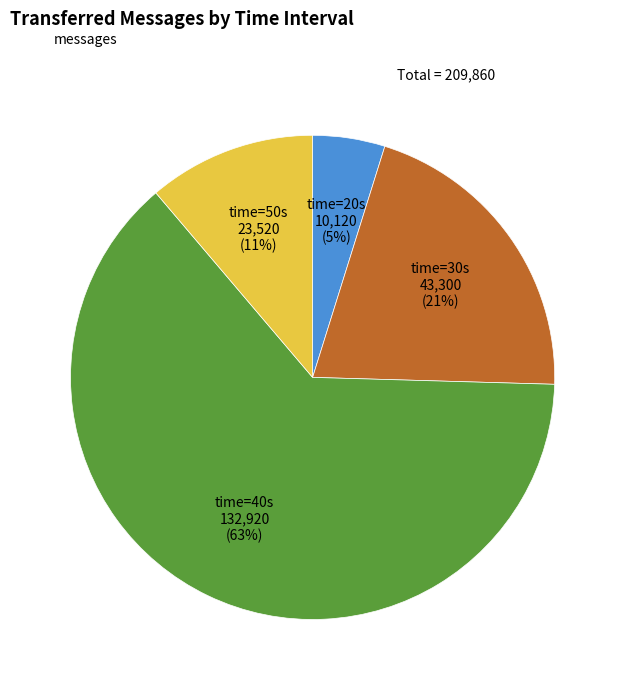

To the nearest percent, what is the average slice percentage?

25%